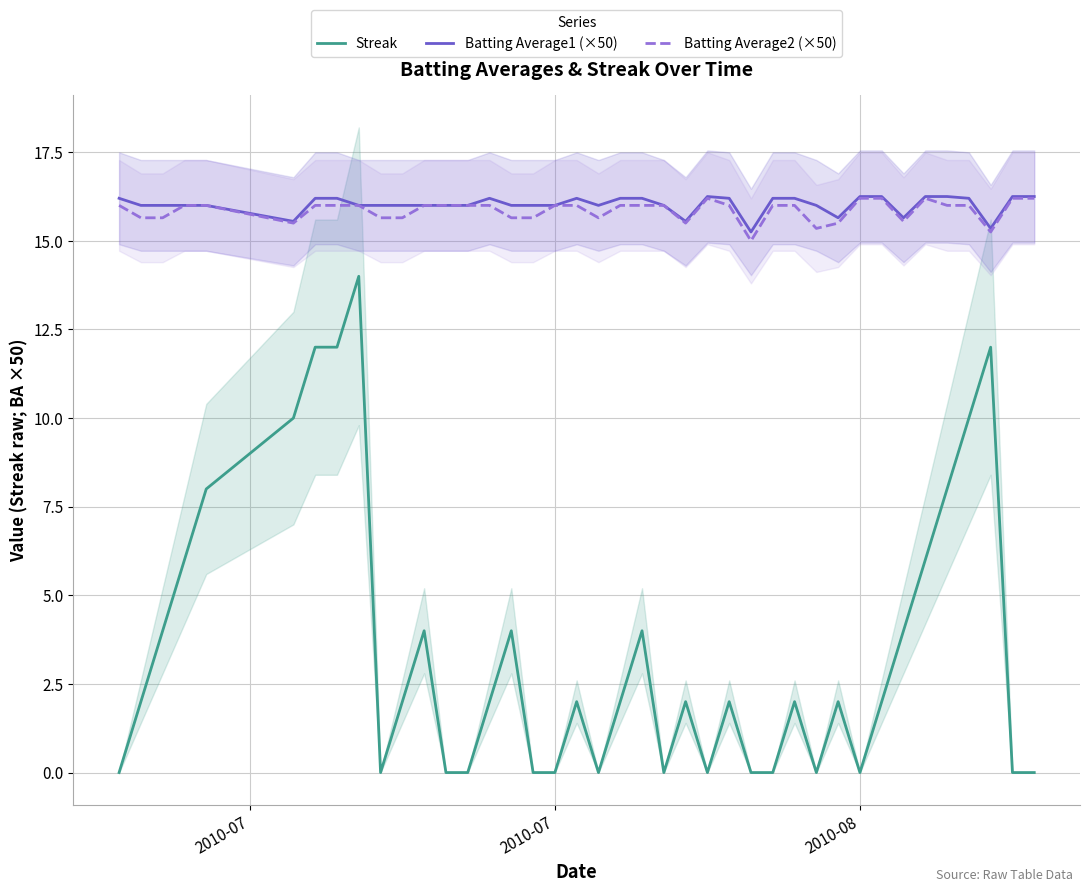

How many lines are shown in the chart?

3